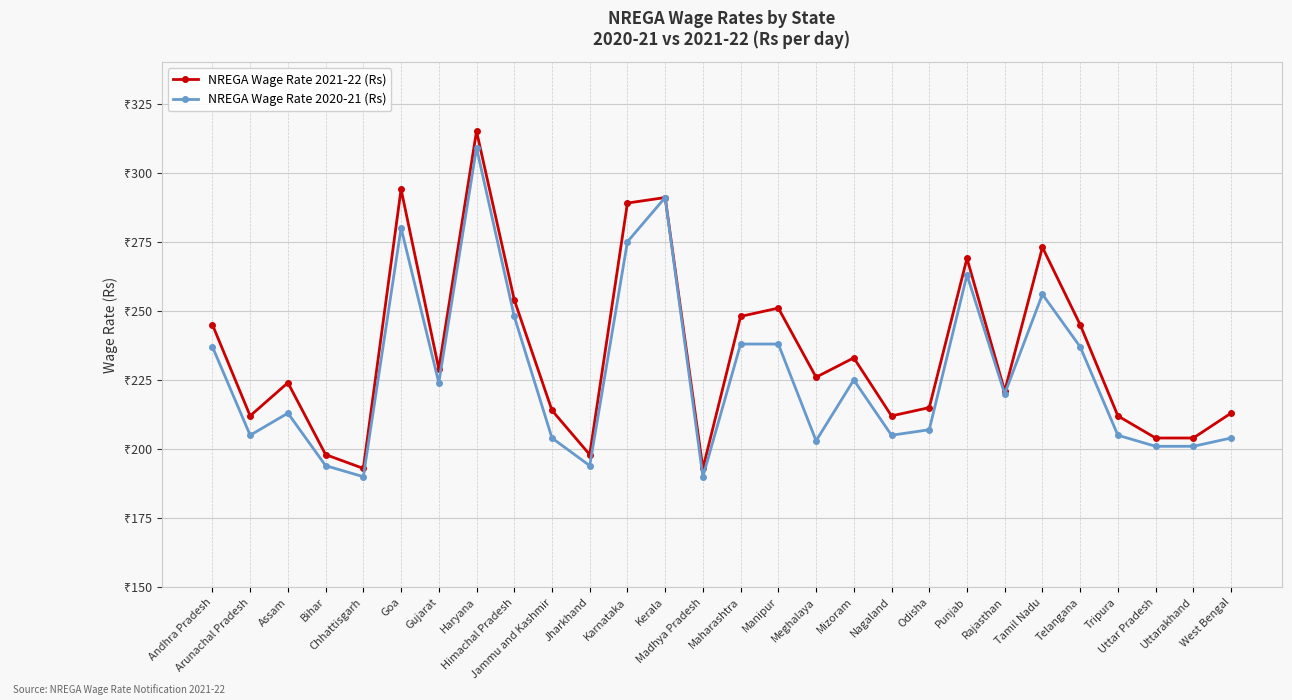

Reading left to right, extract all data points from this chart.

NREGA Wage Rate 2021-22 (Rs): Andhra Pradesh=245	Arunachal Pradesh=212	Assam=224	Bihar=198	Chhattisgarh=193	Goa=294	Gujarat=229	Haryana=315	Himachal Pradesh=254	Jammu and Kashmir=214	Jharkhand=198	Karnataka=289	Kerala=291	Madhya Pradesh=193	Maharashtra=248	Manipur=251	Meghalaya=226	Mizoram=233	Nagaland=212	Odisha=215	Punjab=269	Rajasthan=221	Tamil Nadu=273	Telangana=245	Tripura=212	Uttar Pradesh=204	Uttarakhand=204	West Bengal=213
NREGA Wage Rate 2020-21 (Rs): Andhra Pradesh=237	Arunachal Pradesh=205	Assam=213	Bihar=194	Chhattisgarh=190	Goa=280	Gujarat=224	Haryana=309	Himachal Pradesh=248	Jammu and Kashmir=204	Jharkhand=194	Karnataka=275	Kerala=291	Madhya Pradesh=190	Maharashtra=238	Manipur=238	Meghalaya=203	Mizoram=225	Nagaland=205	Odisha=207	Punjab=263	Rajasthan=220	Tamil Nadu=256	Telangana=237	Tripura=205	Uttar Pradesh=201	Uttarakhand=201	West Bengal=204